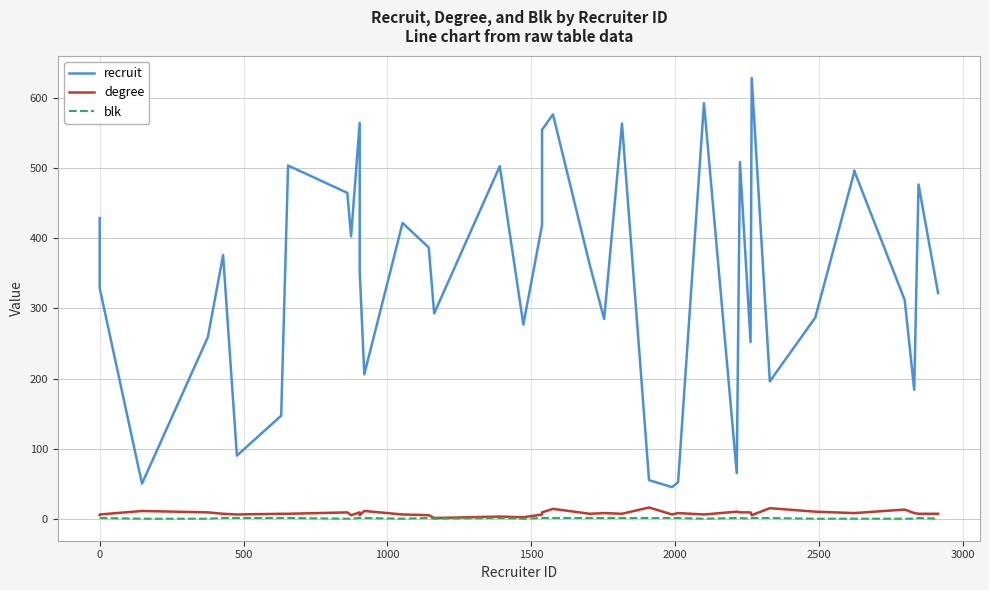

True or false: recruit has more than 1 points higher than both neighbors.

True